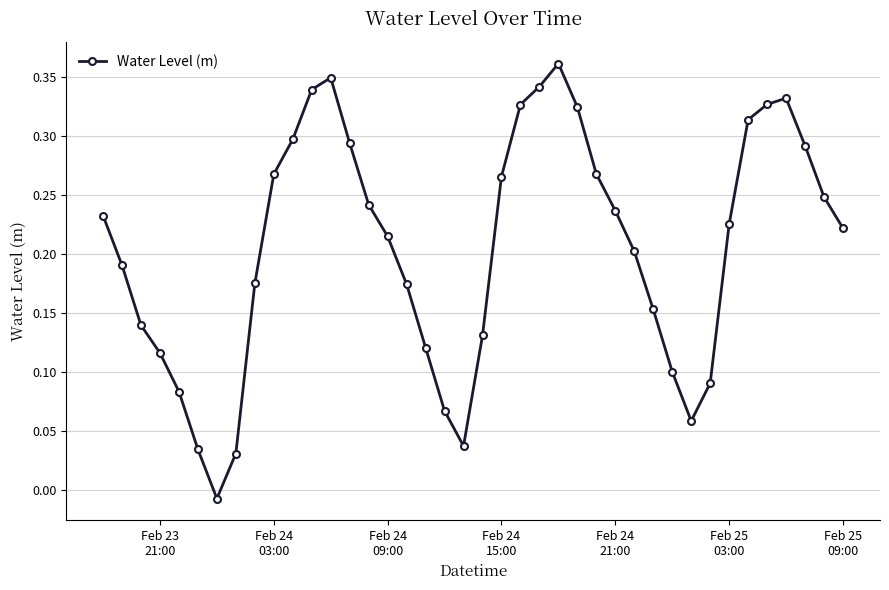

How many lines are shown in the chart?

1